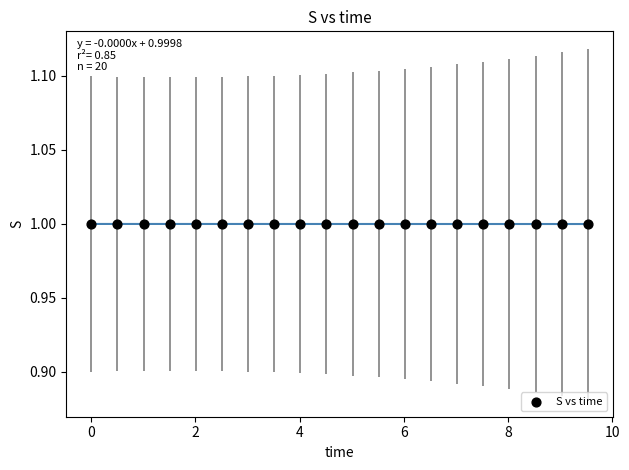

What is the range of X values (max minus min)?

9.5